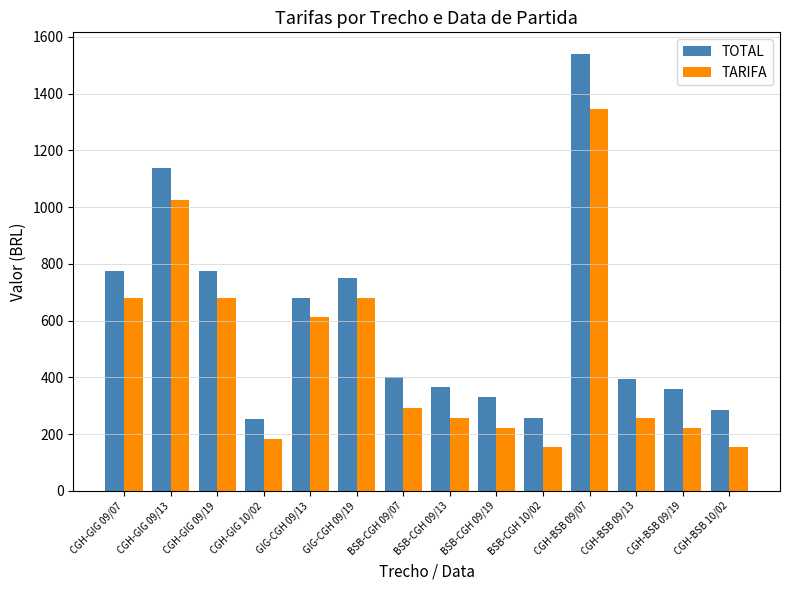

What are all the series names shown in the legend?

TOTAL, TARIFA